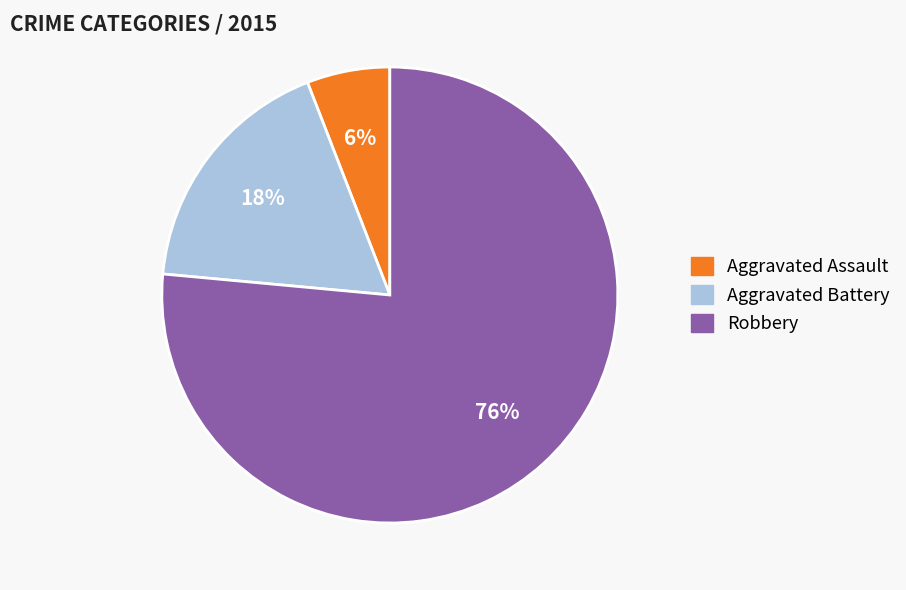

Do Robbery and Aggravated Assault together represent more than half of the pie?

Yes